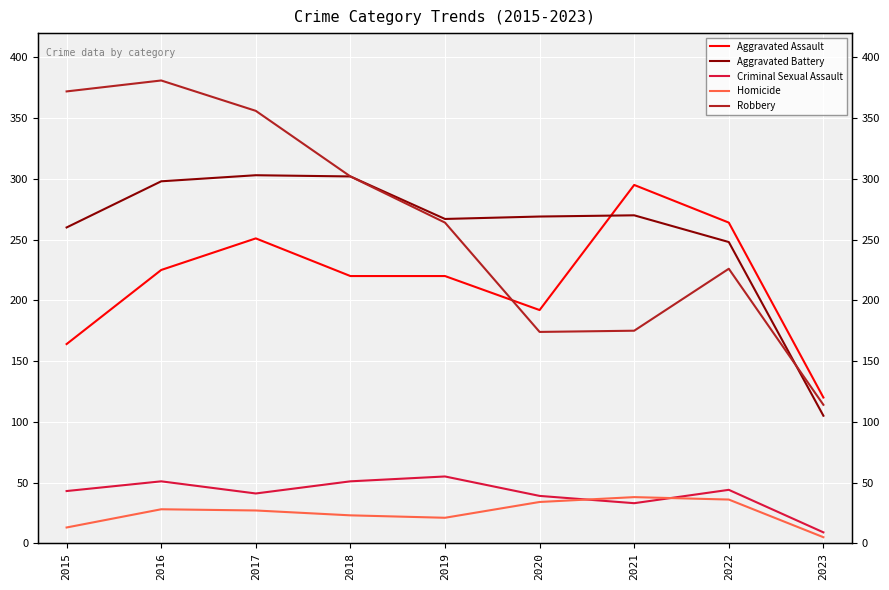

Rank the series by their maximum value, from lowest to highest.

Homicide, Criminal Sexual Assault, Aggravated Assault, Aggravated Battery, Robbery